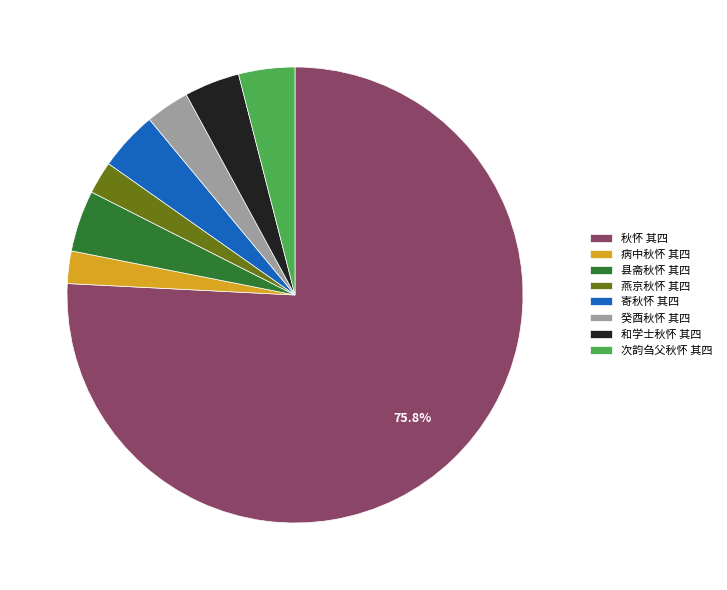

Between 秋怀 其四 and 县斋秋怀 其四, which is larger?

秋怀 其四